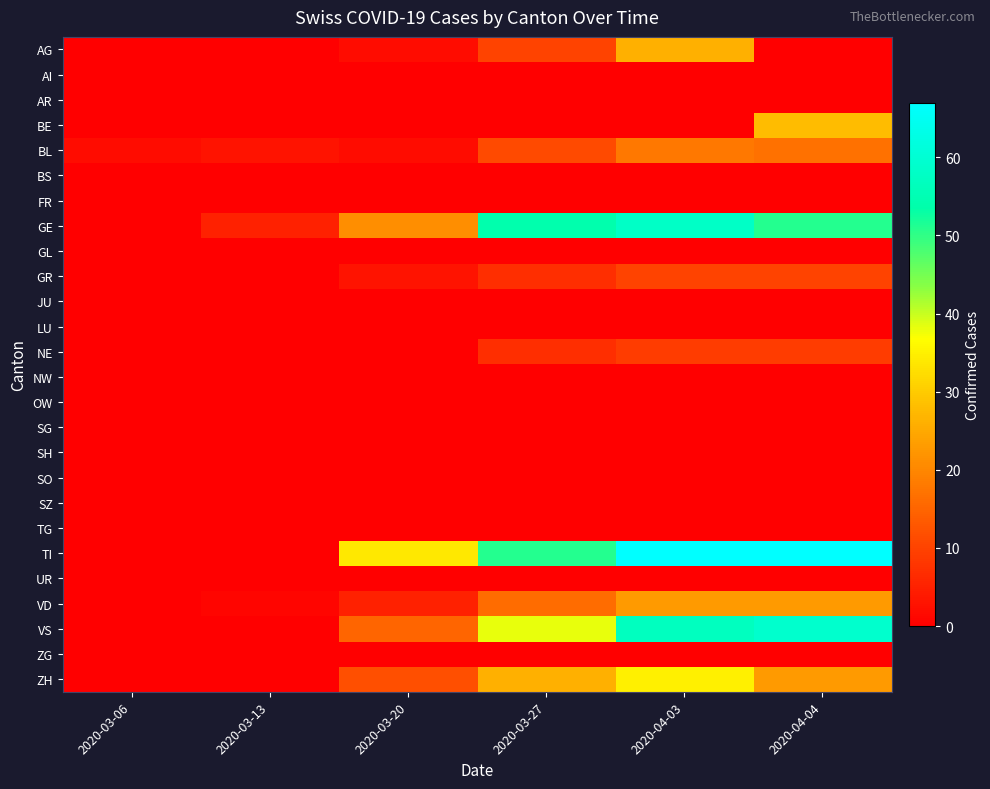

What is the spread (max minus min) of values at 2020-03-20?

34